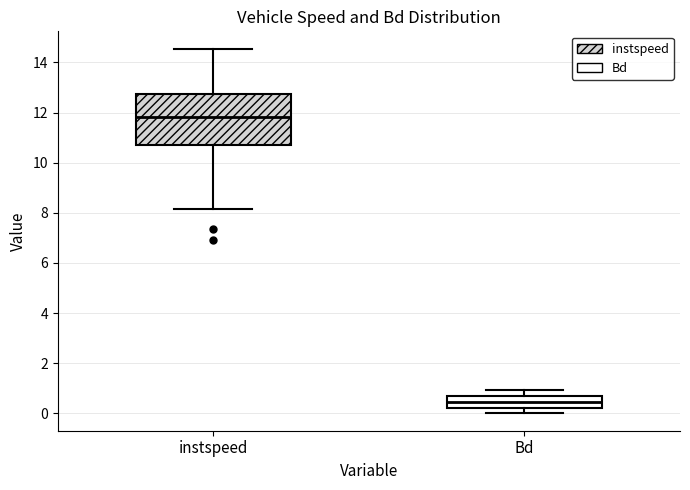

Reading left to right, transcribe this box plot: for each box, give where its median line is, the range the box spans, and where its two whiskers end, as read against the y-axis. The values are not printed on the chart, so give them approximately, as read against the axis.

instspeed: median 11.8, box 10.8 to 12.8, whiskers 8.2 to 14.6
Bd: median 0.4, box 0.2 to 0.6, whiskers 0.0 to 1.0